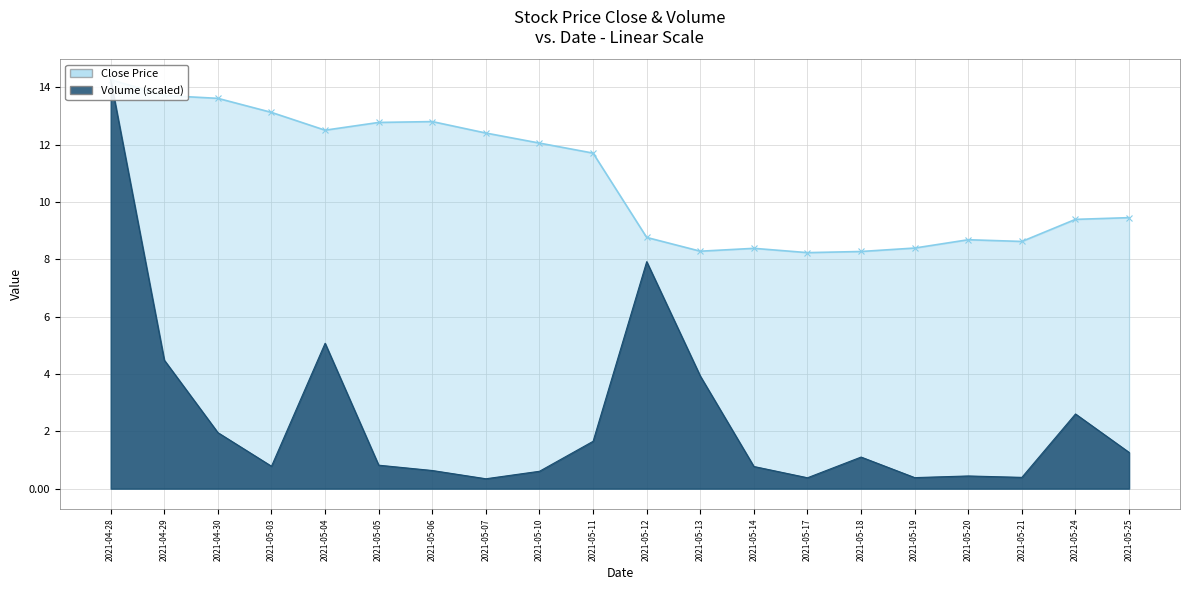

How many lines are shown in the chart?

2